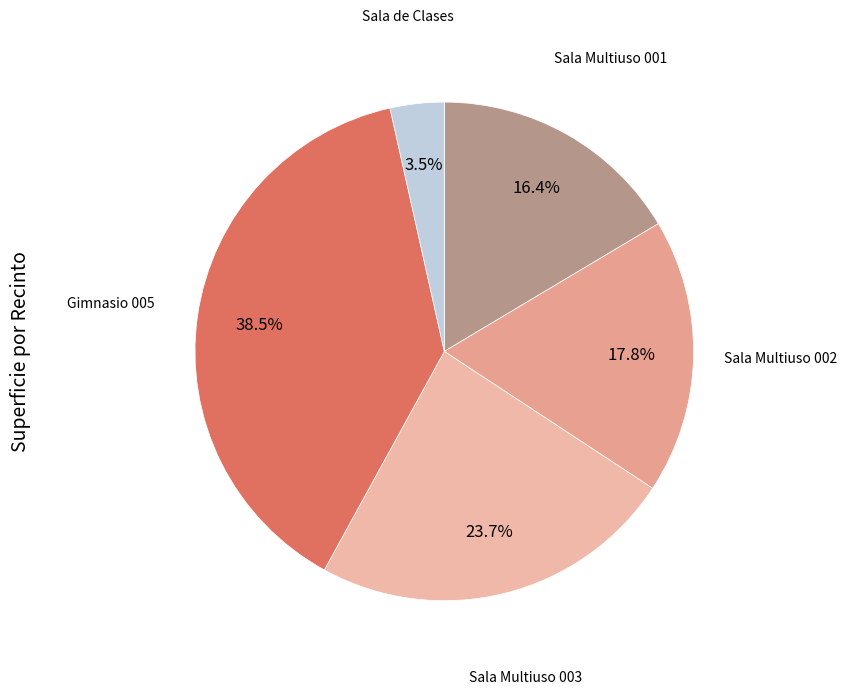

To the nearest percent, what is the average slice percentage?

20%